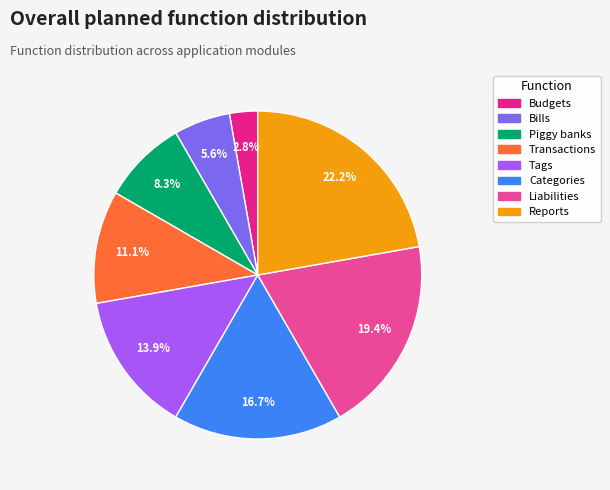

Does any single category account for the majority?

No